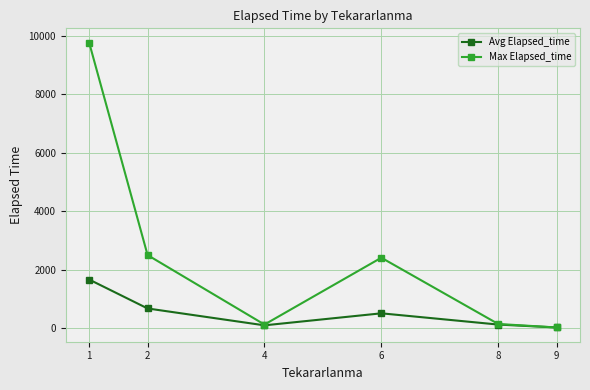

At which label does Max Elapsed_time reach its minimum?

9